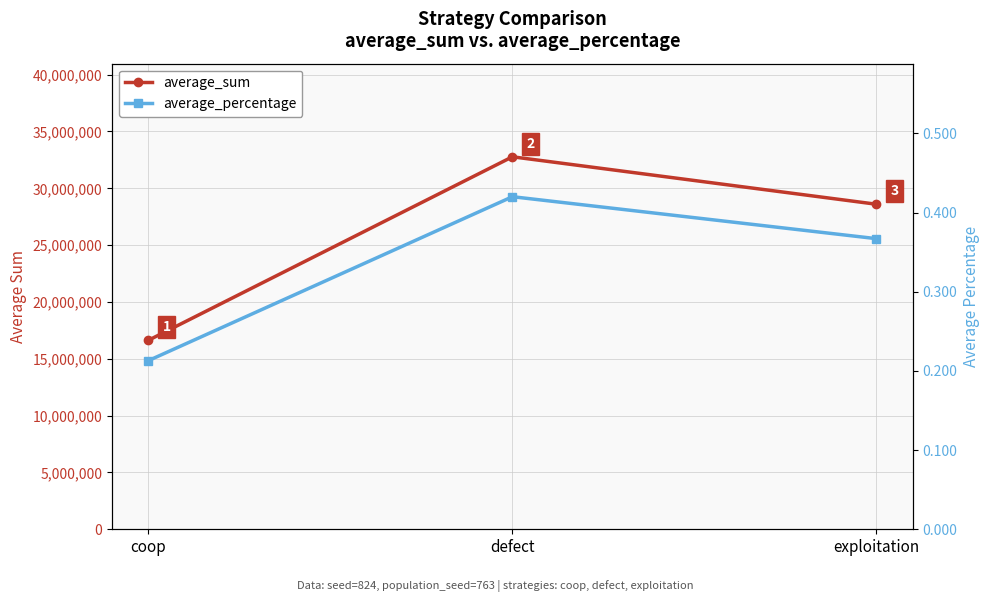

What is the highest value of the average_sum series?

32772786.0